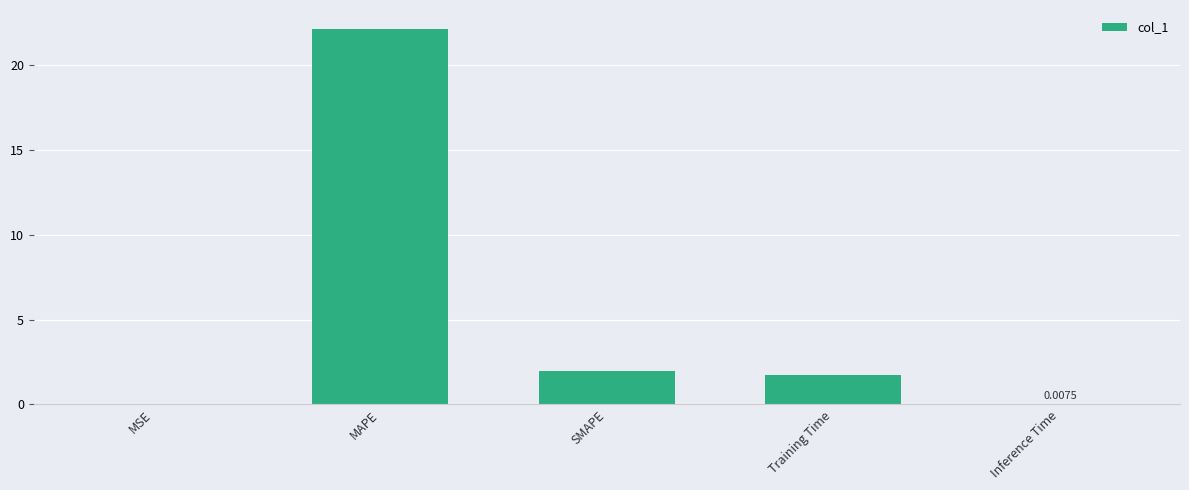

How many series are shown in this chart?

1